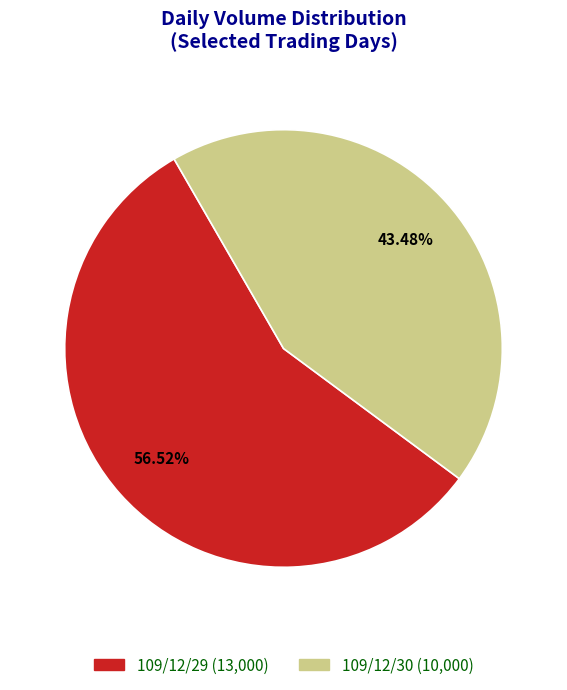

Is there any slice that represents more than half of the pie?

Yes